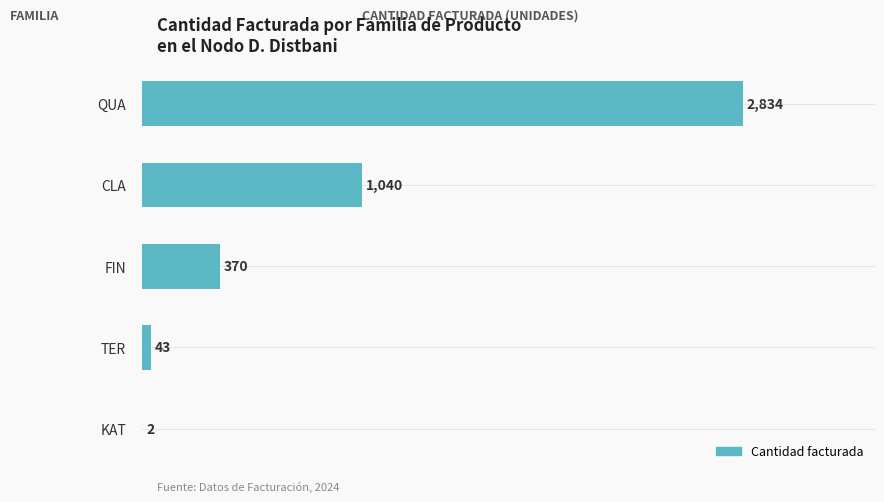

What is the sum of all values?

4289